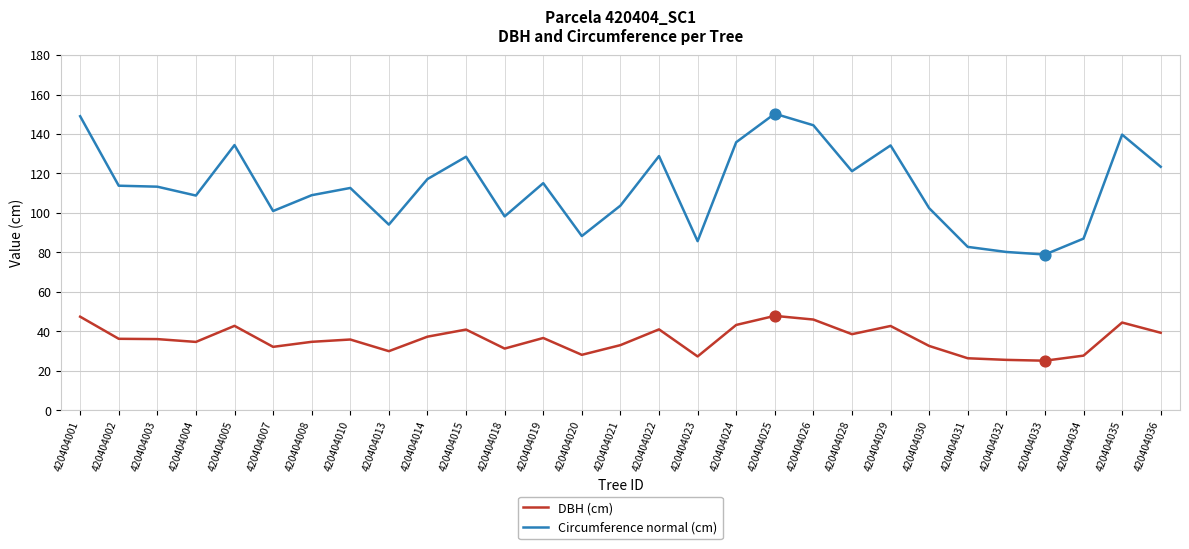

What is the total value across all series at 420404013?

124.0